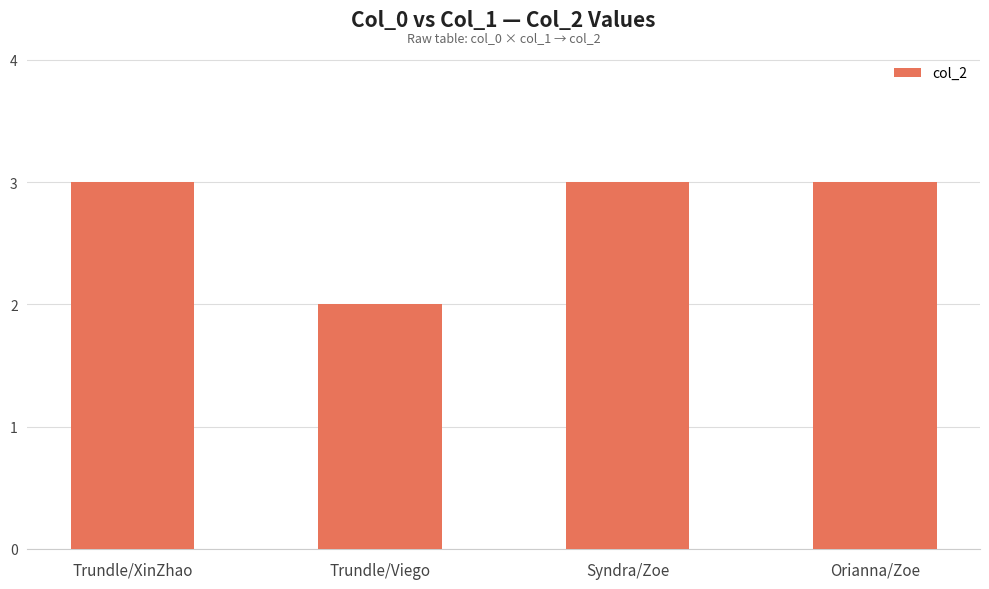

What is the ratio of the value at Trundle/Viego to the value at Trundle/XinZhao?

0.7